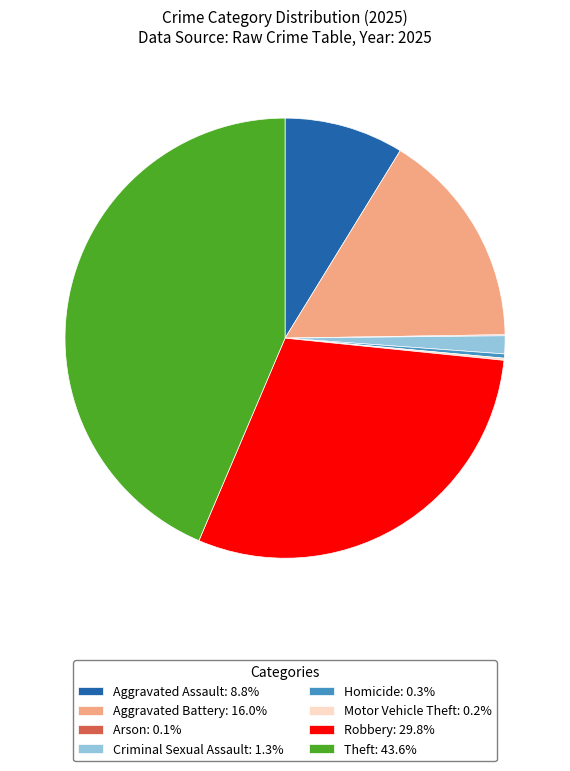

Do Aggravated Assault and Robbery together represent more than half of the pie?

No